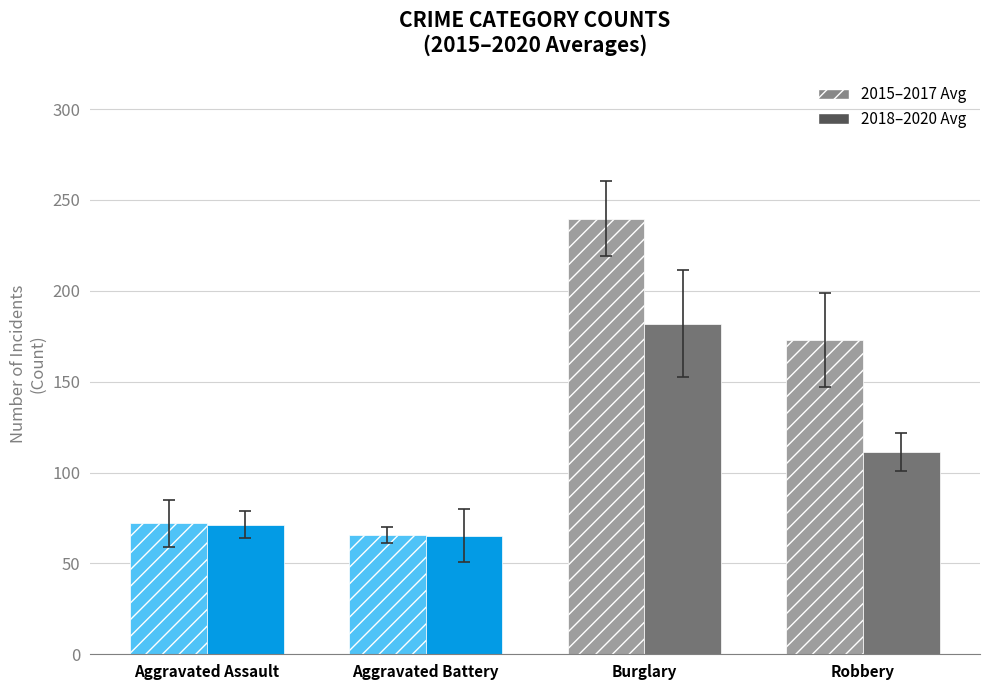

Which label corresponds to the largest value in the chart?

Burglary